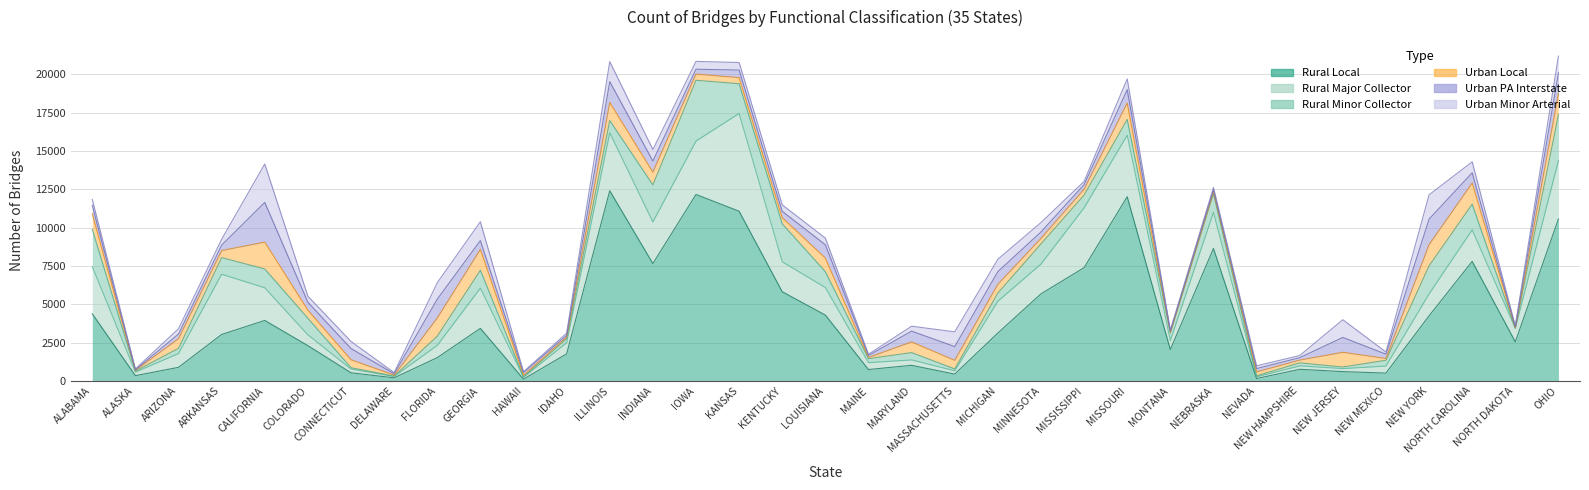

Is the value of Rural Minor Collector at KENTUCKY greater than the value of Rural Local at KENTUCKY?

No